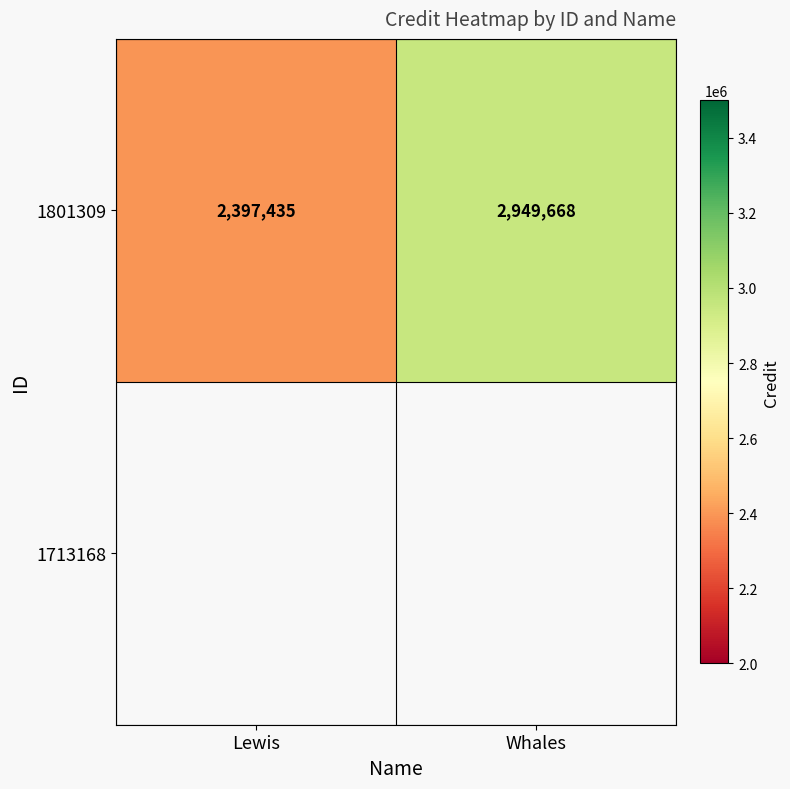

What is the sum of all values?

5347103